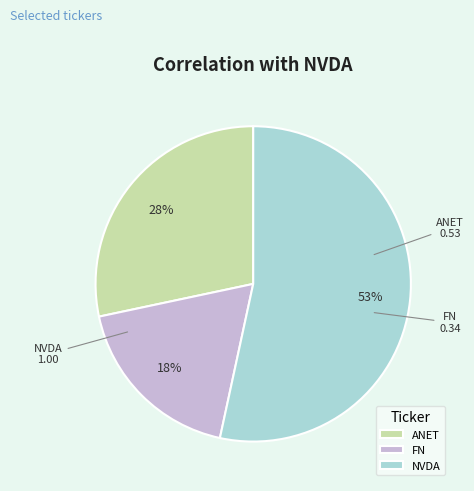

True or false: ANET accounts for 40% of the total.

False